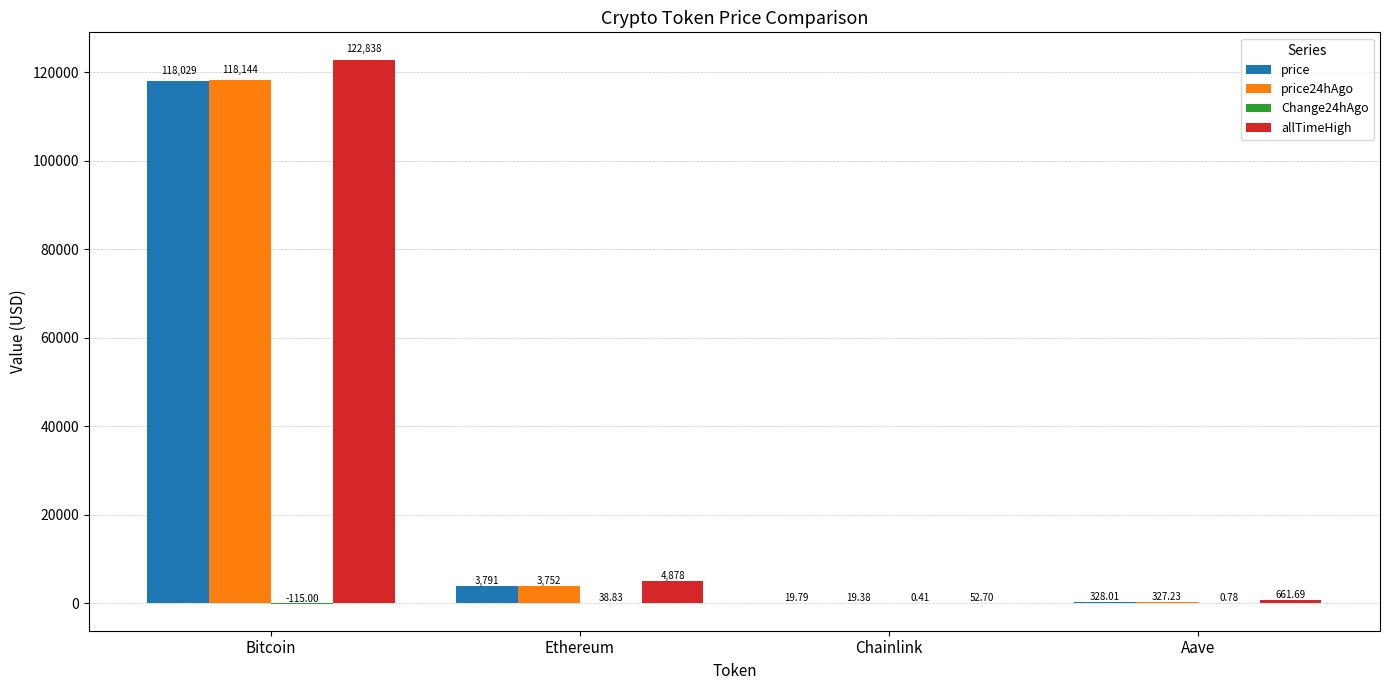

Where does the allTimeHigh series first go above 4878?

Bitcoin